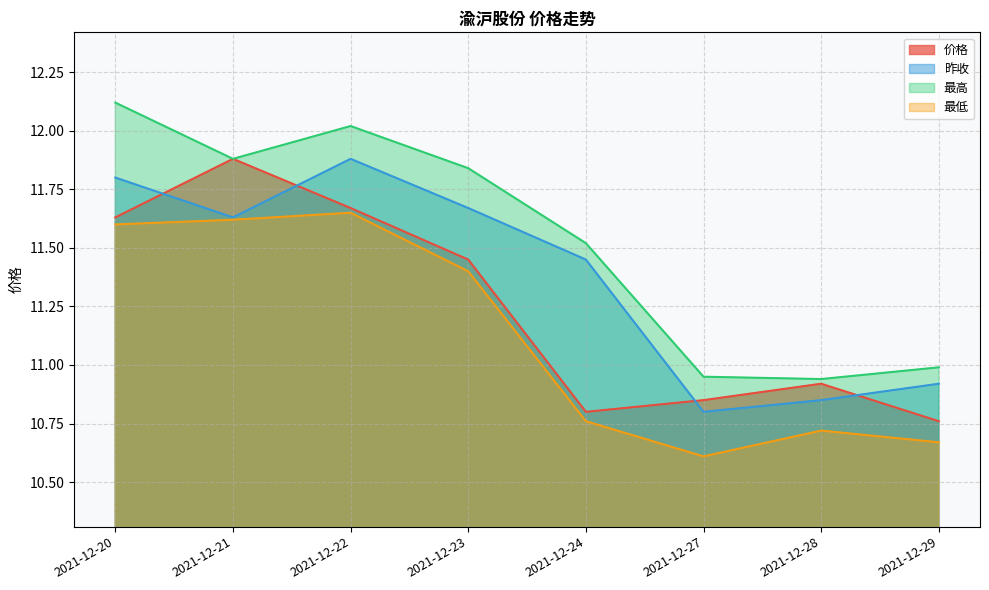

How many interior local peaks does the 价格 series have?

2